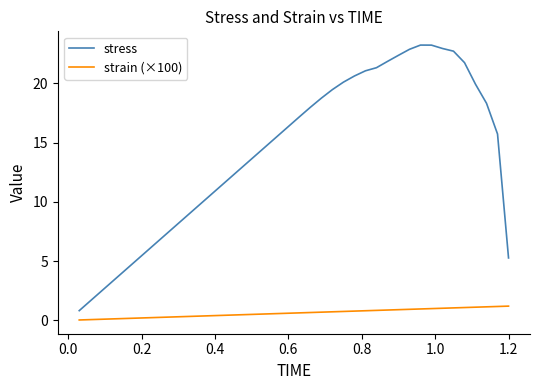

Which series has the largest range (max minus min)?

stress